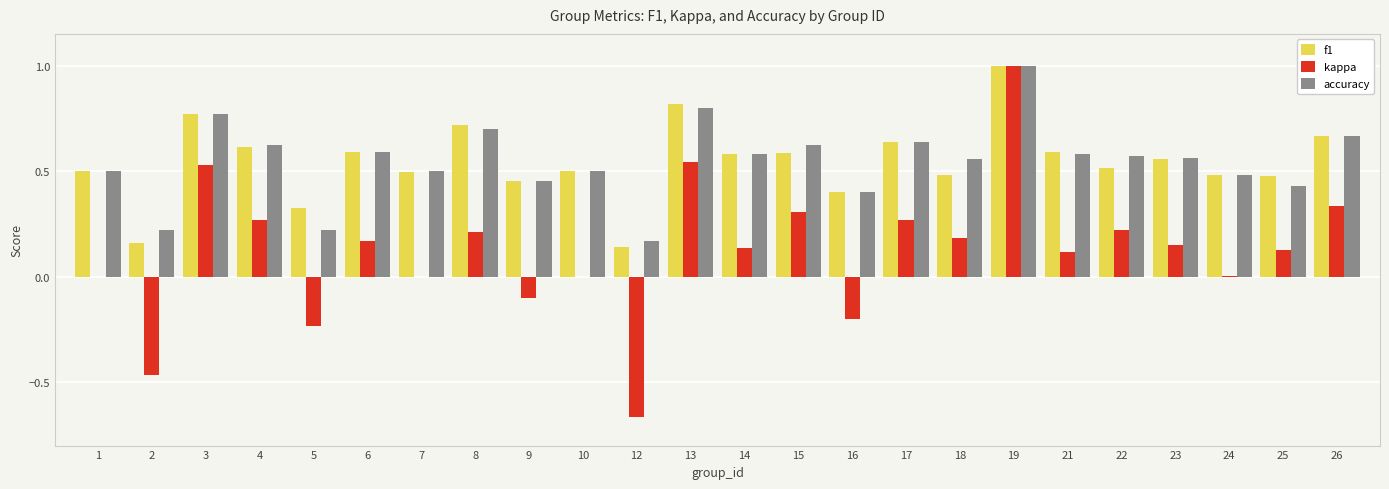

Does the chart contain stacked bars?

No